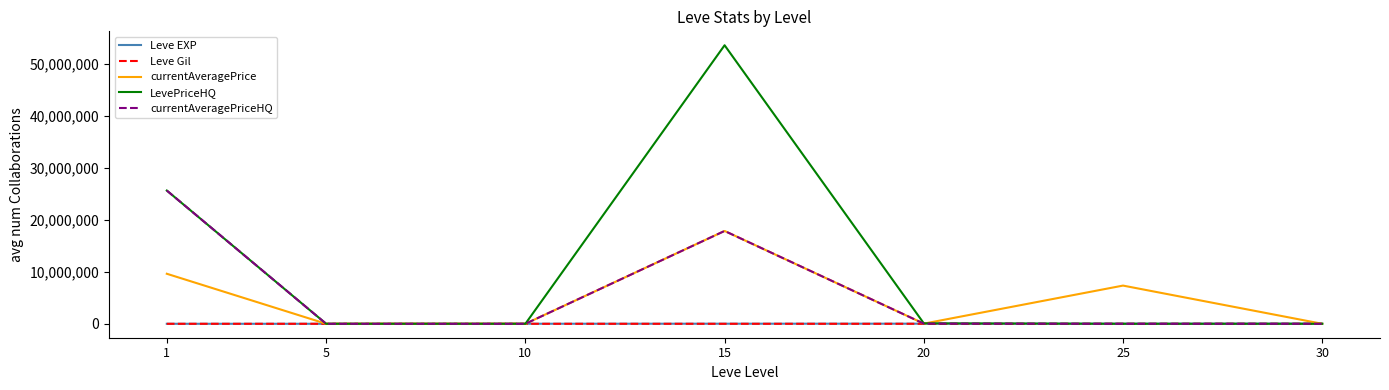

How many intersections are there between currentAveragePriceHQ and Leve Gil?

3